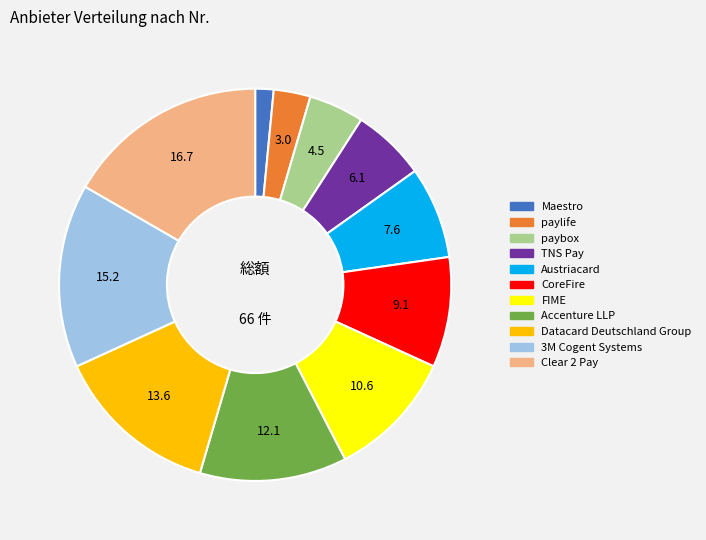

Which has a higher value, paylife or Clear 2 Pay?

Clear 2 Pay